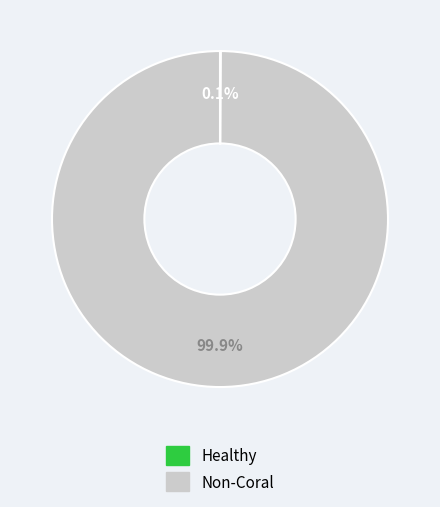

What is the largest slice in the pie chart?

Non-Coral